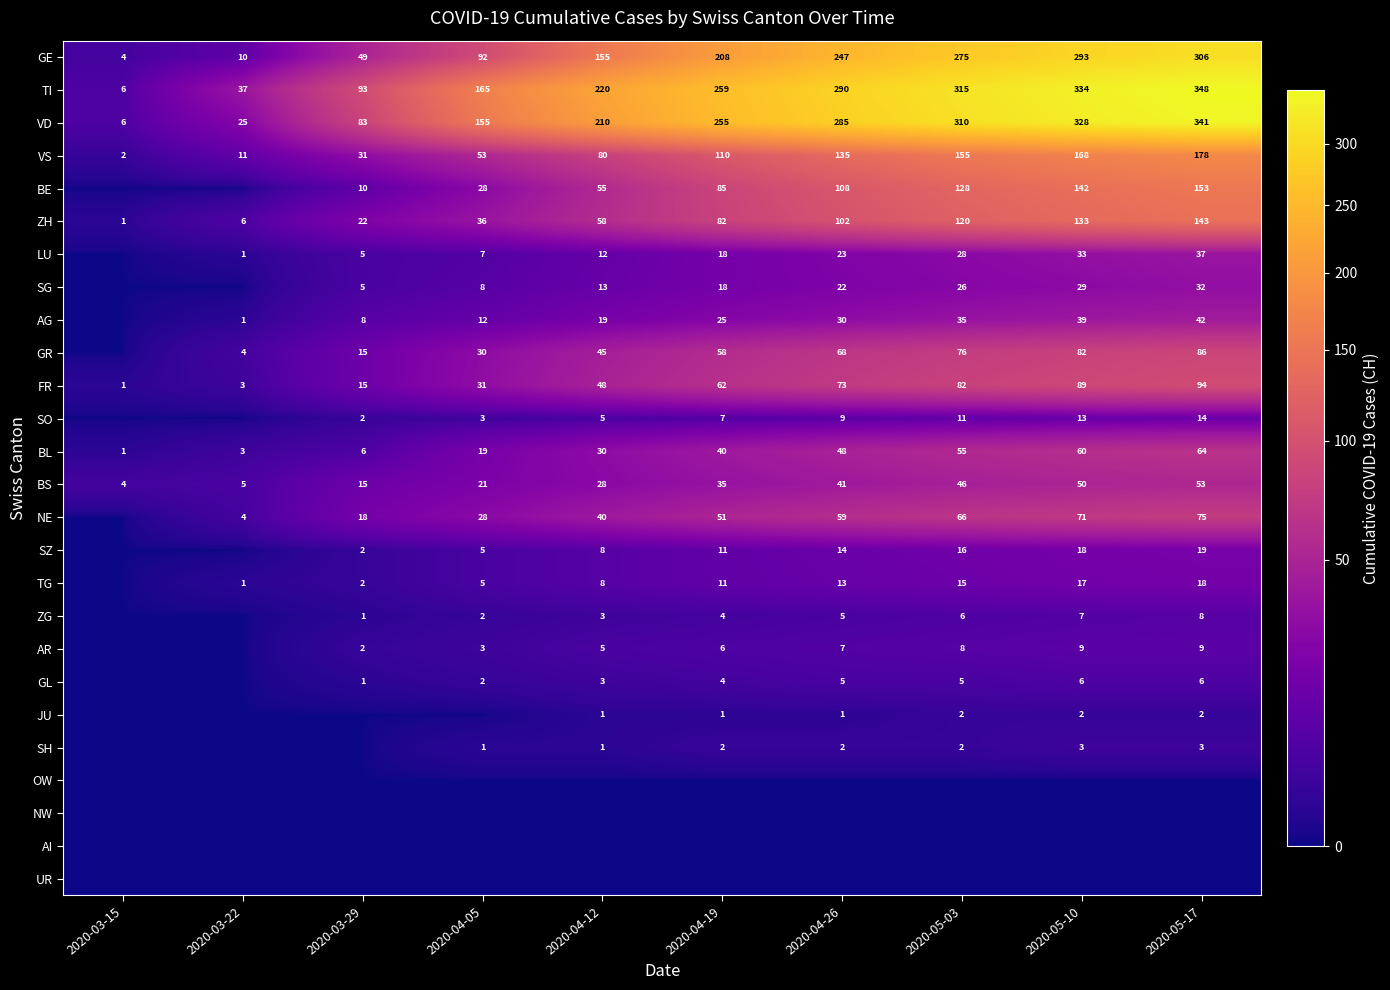

How many distinct data groups are displayed?

26